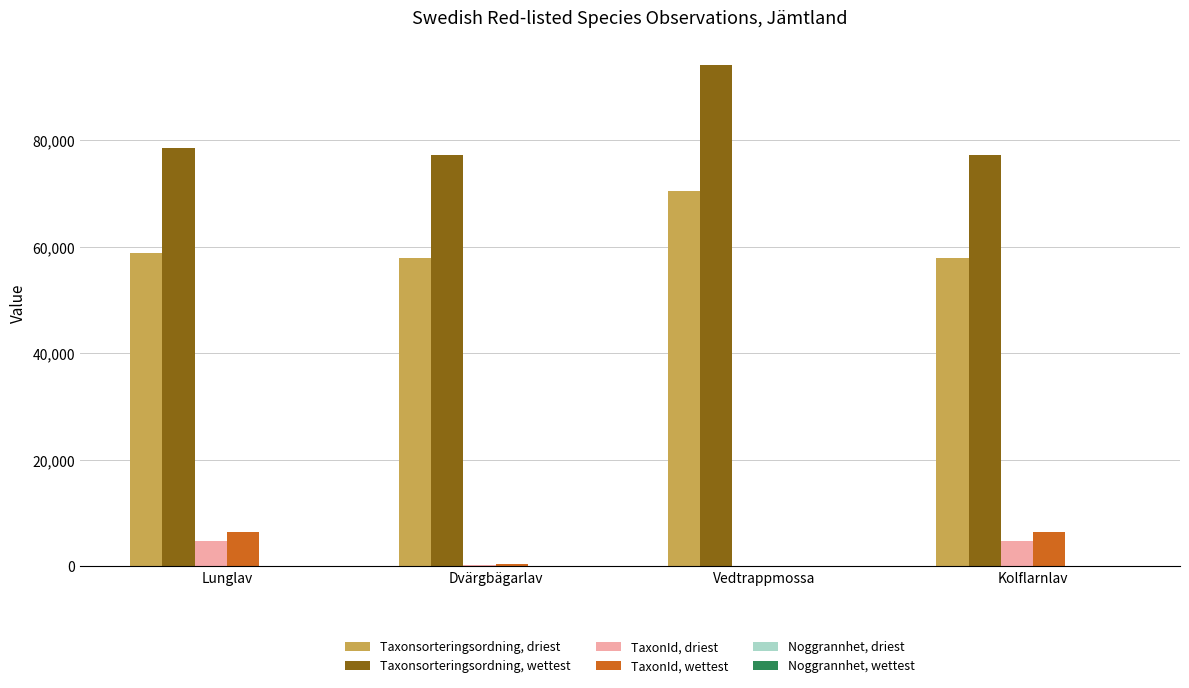

The Taxonsorteringsordning, wettest series shows 94121.0 at Vedtrappmossa. True or false?

True